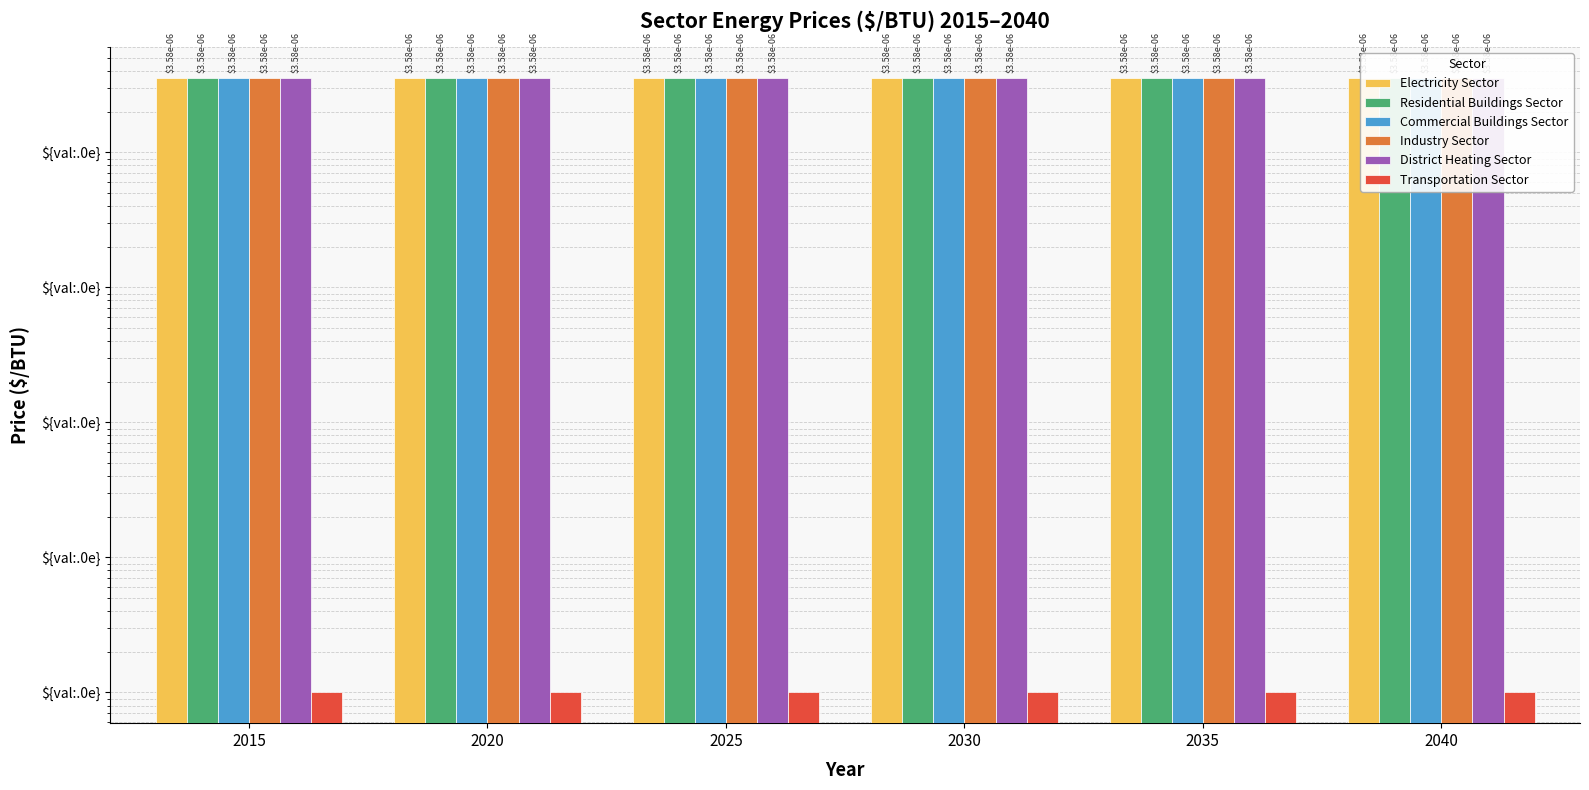

Between 2025 and 2030, which series saw the biggest shift?

Electricity Sector